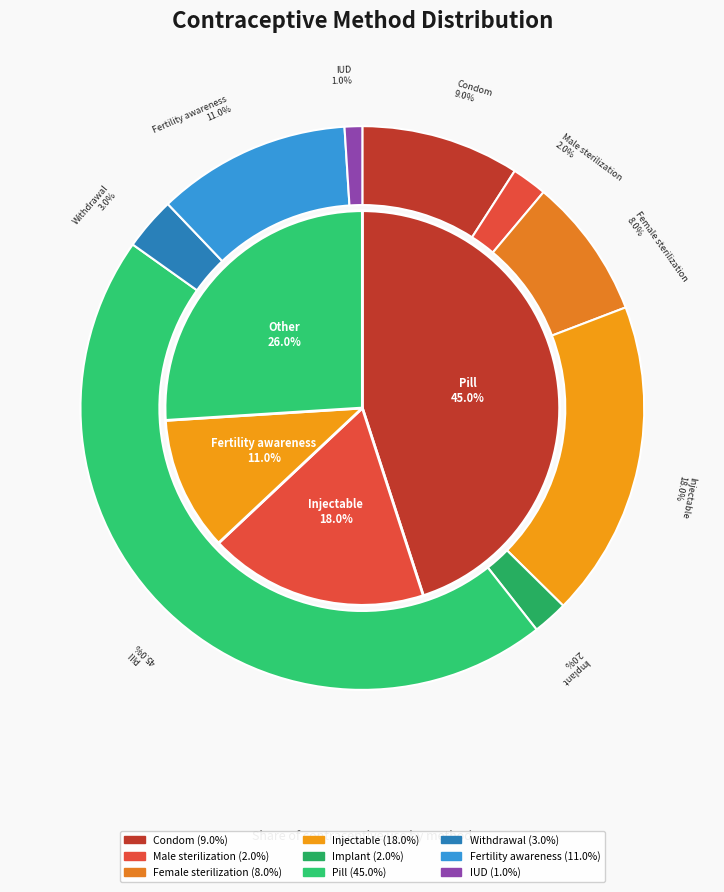

Count the number of slices in the pie.

9